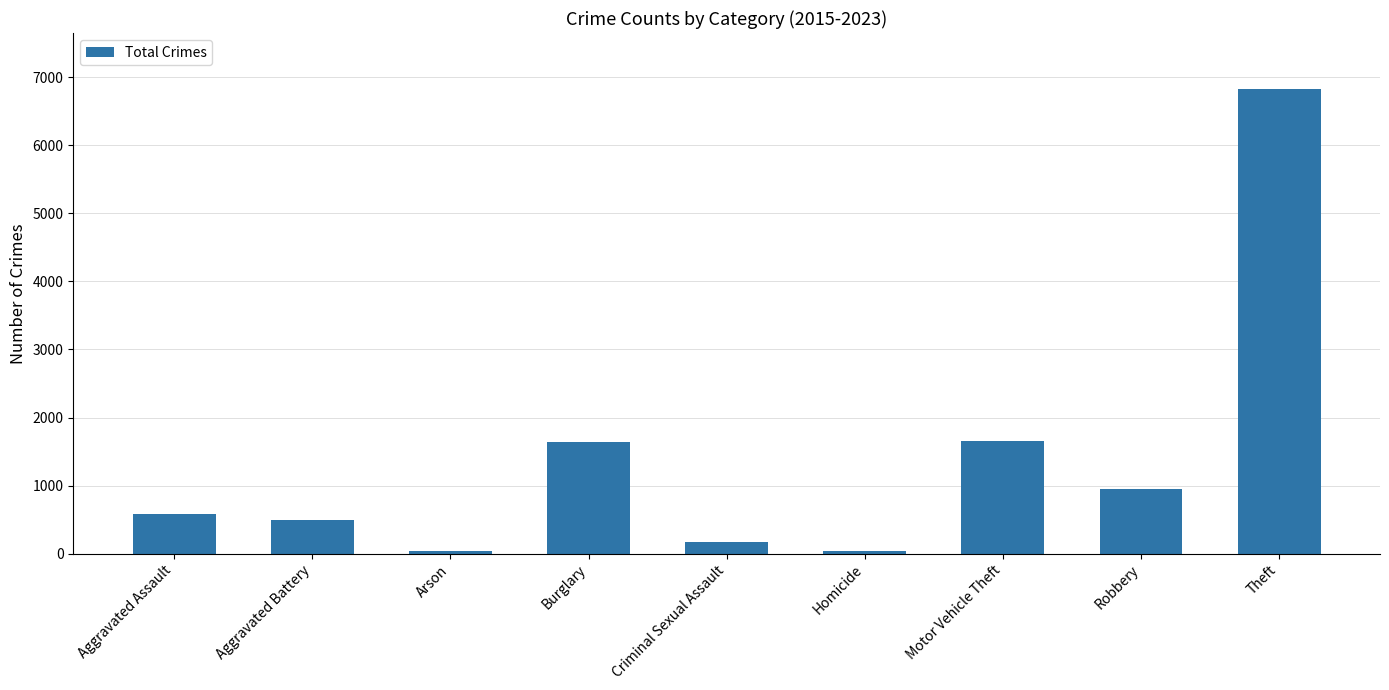

What is the greatest value displayed?

6827